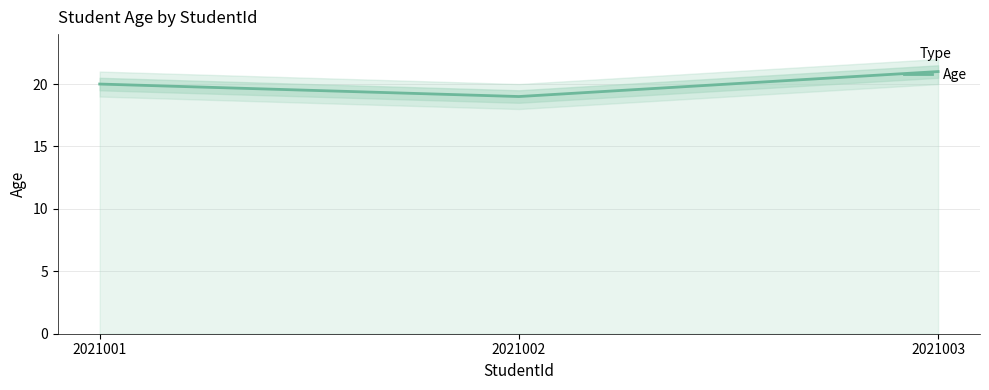

How many values are below 20?

1